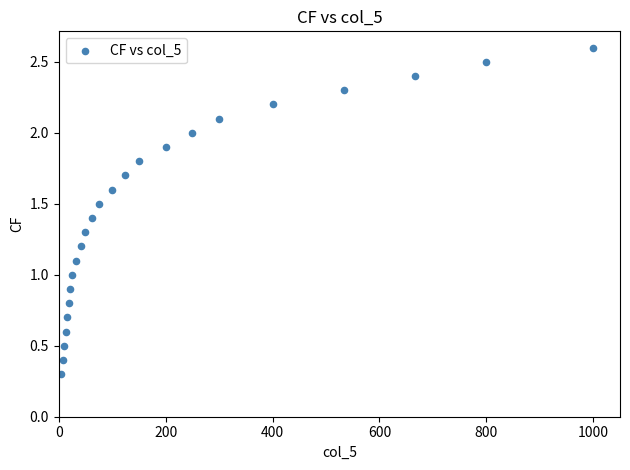

What is the range of X values (max minus min)?

995.0